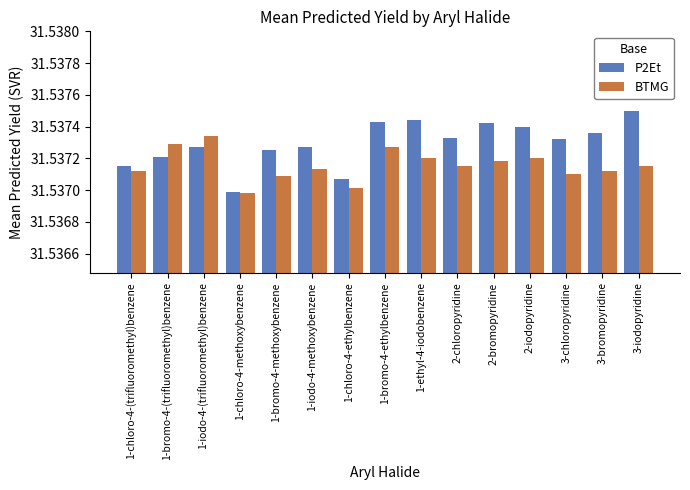

Are the bars horizontal?

No